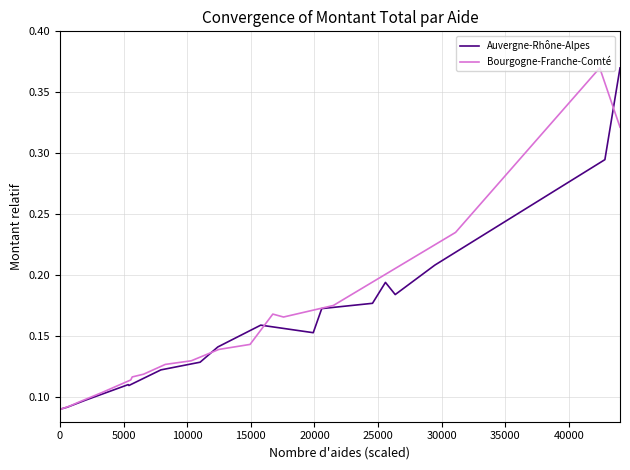

Which series has the largest range (max minus min)?

Auvergne-Rhône-Alpes